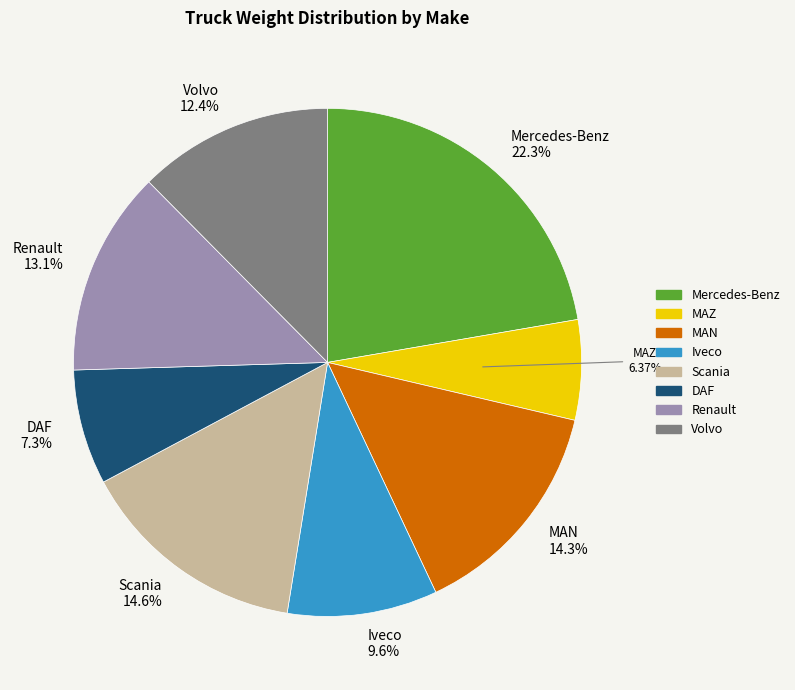

To the nearest percent, what percentage of the pie is Scania?

15%